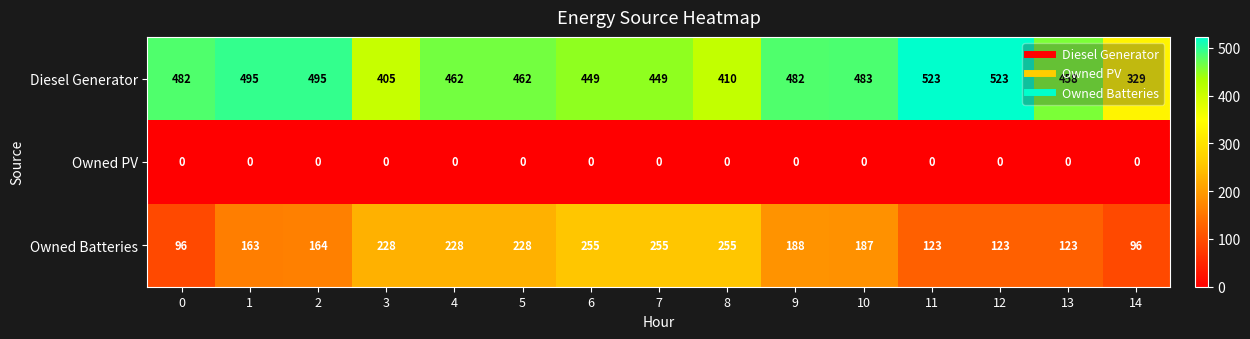

List the series in order of their overall mean, lowest first.

Owned PV, Owned Batteries, Diesel Generator